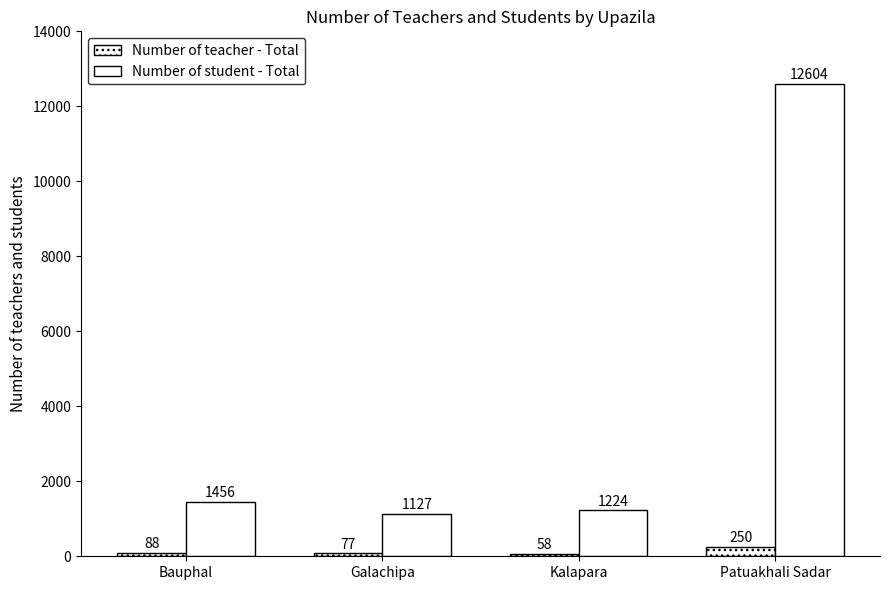

The Number of student - Total series shows 715 at Bauphal. True or false?

False